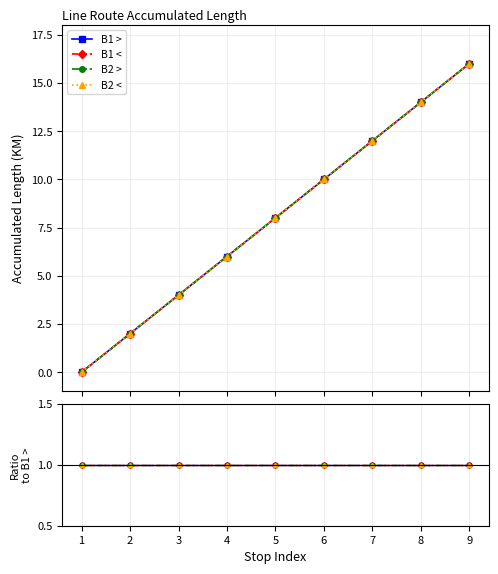

True or false: B2 > and B1 < cross at least once.

False